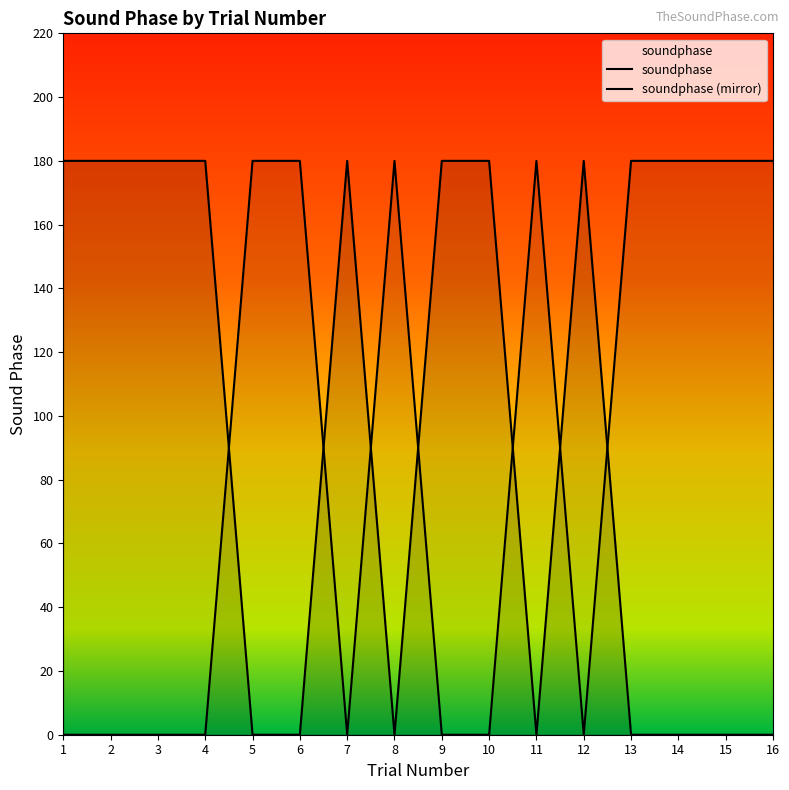

True or false: the data shows 291 at 2.

False